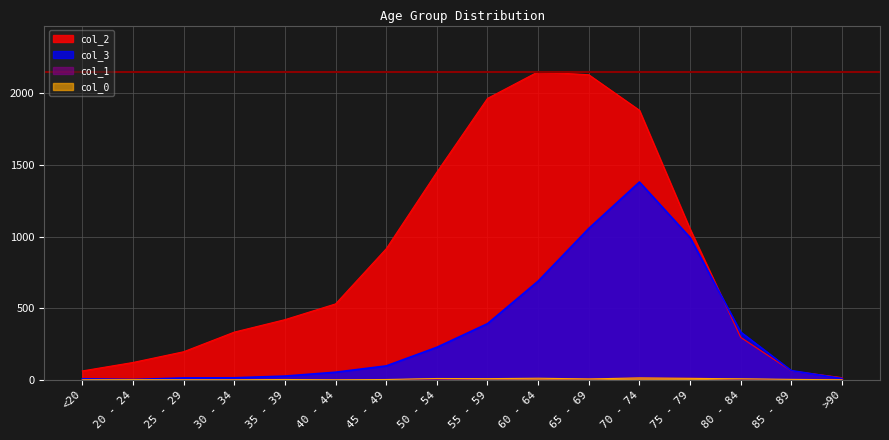

What is the difference between the second highest and second lowest values in the col_2 series?

2068